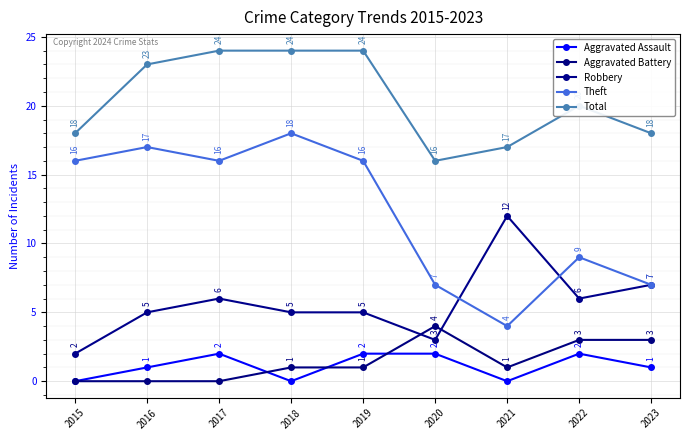

What is the greatest value displayed?

24